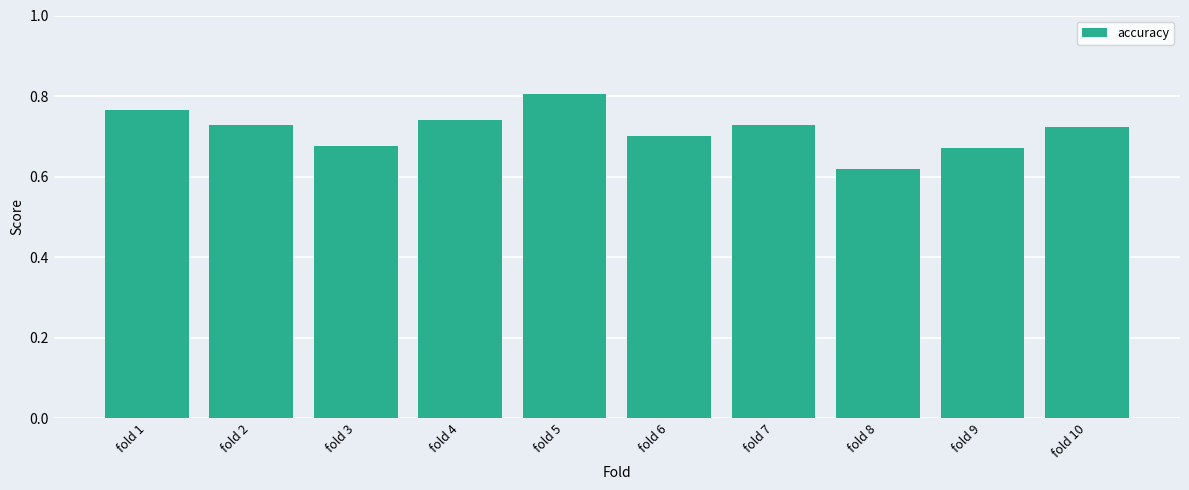

How many bars are there in total?

10